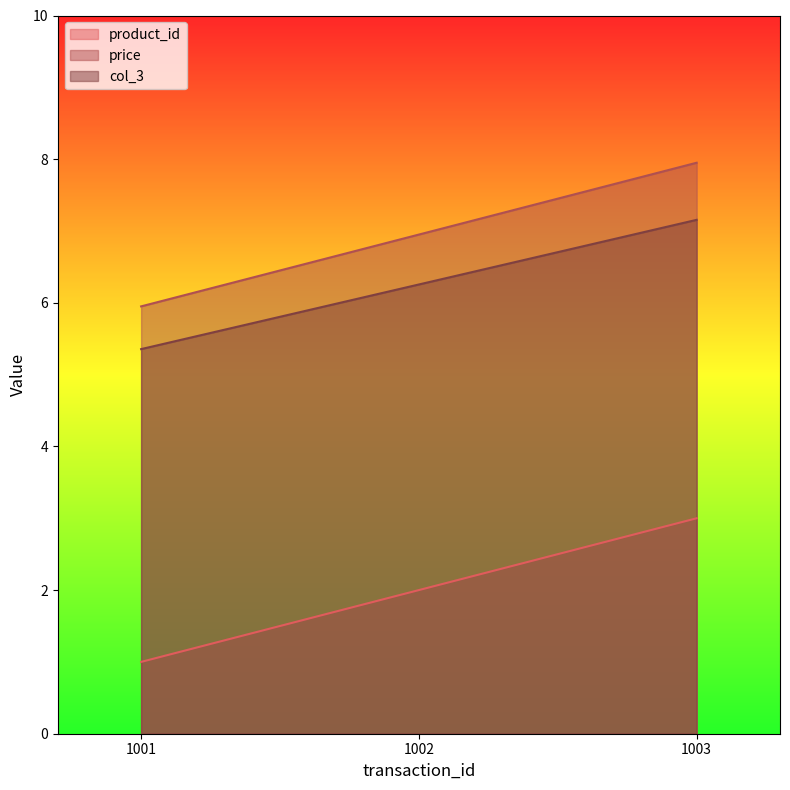

Rank the series by their maximum value, from highest to lowest.

price, col_3, product_id